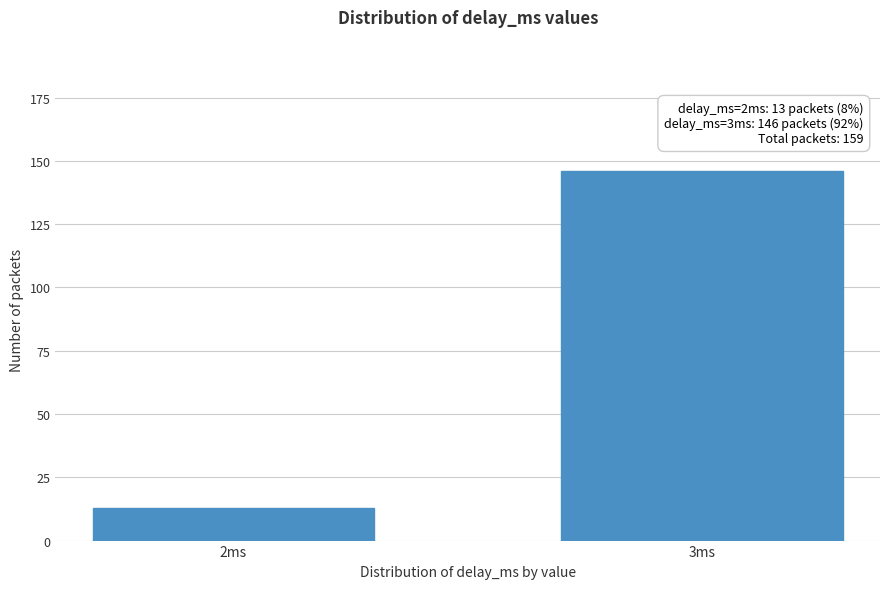

Reading left to right, what are all the values shown in this chart?

13	146